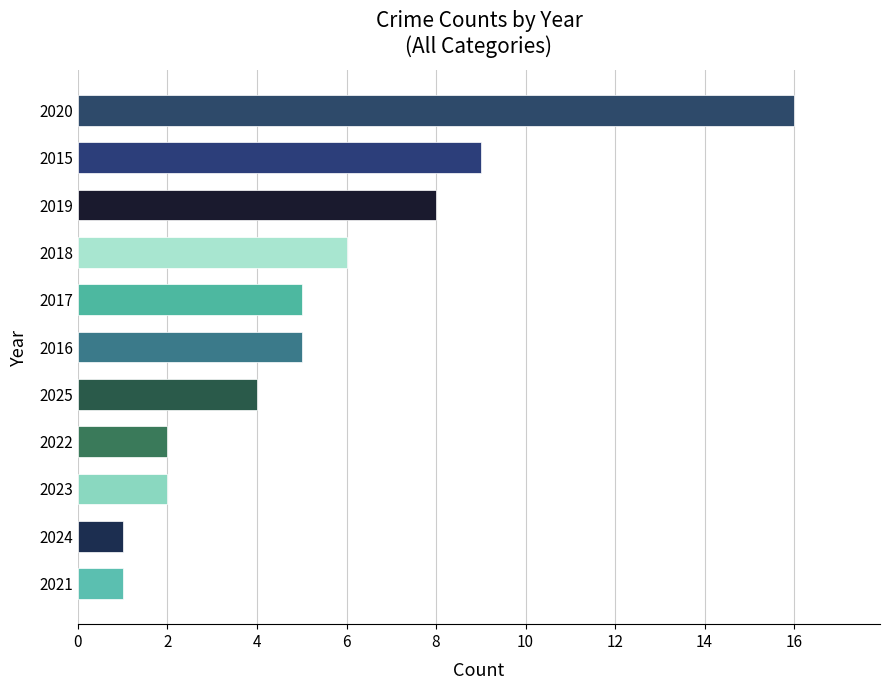

What is the difference between the maximum and second lowest values?

15